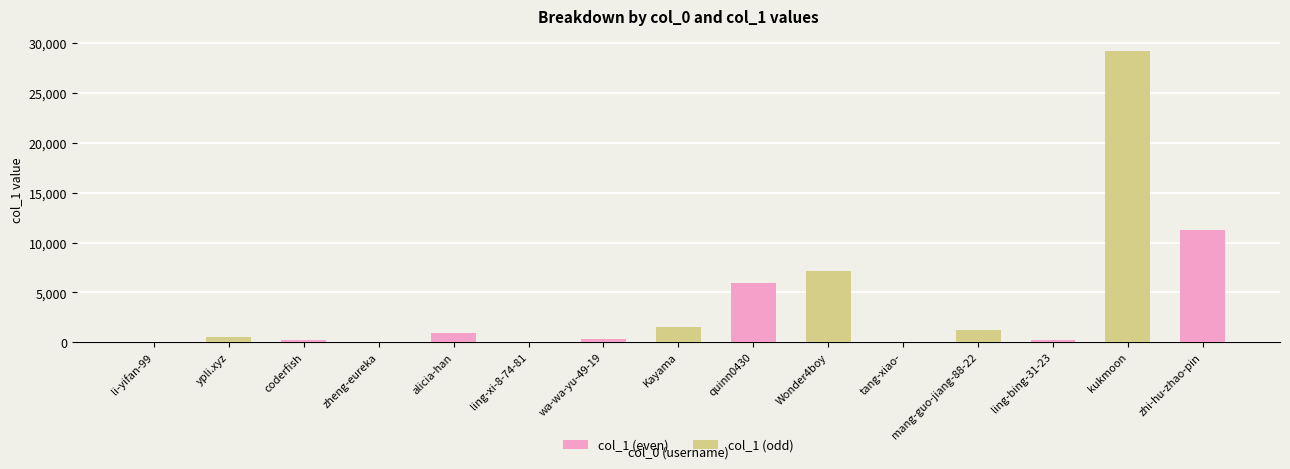

What is the minimum value shown in the chart?

2